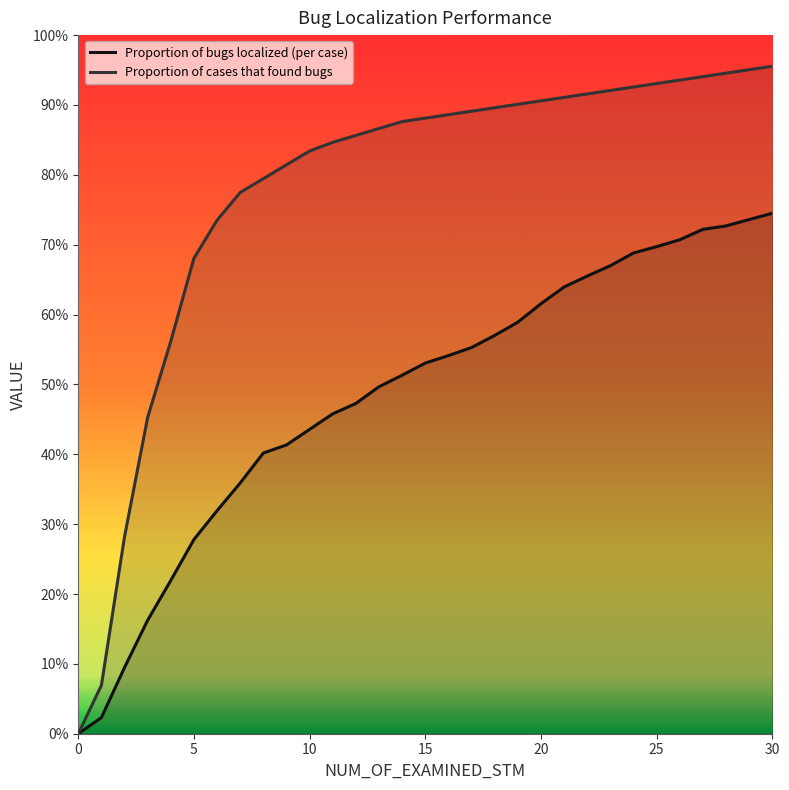

What is the sum of all Proportion of cases that found bugs values?

24.1